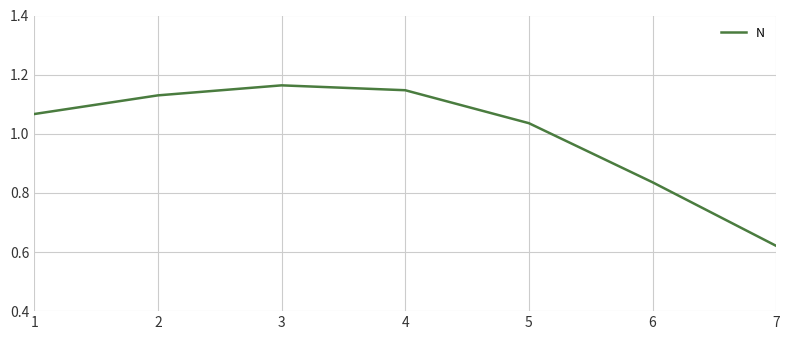

Between 6 and 3, which is larger?

3